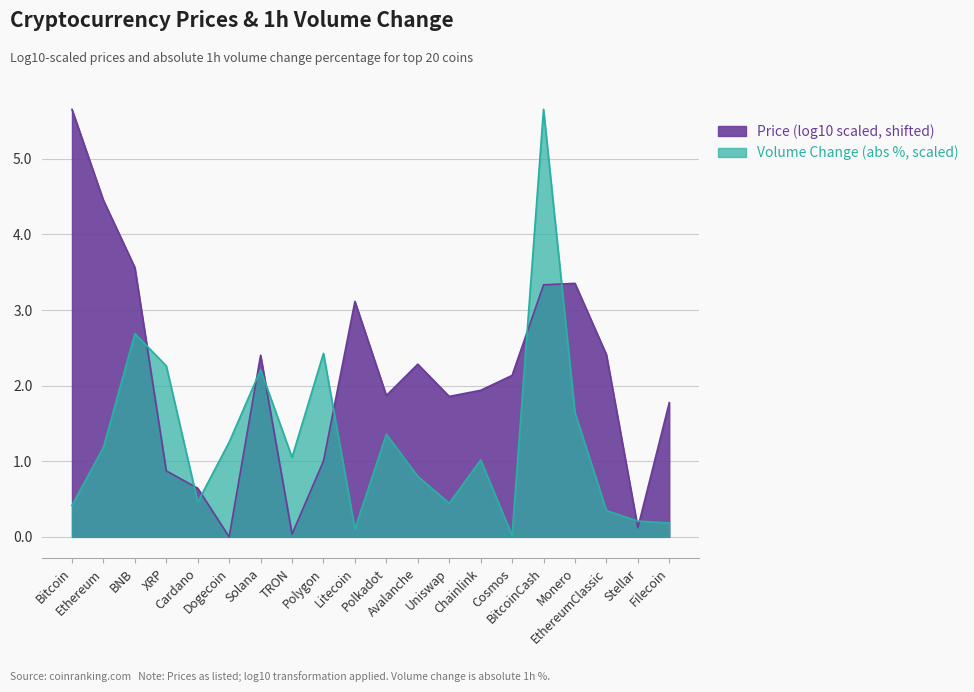

Which series changed the most between TRON and Uniswap?

Price (log10 scaled)